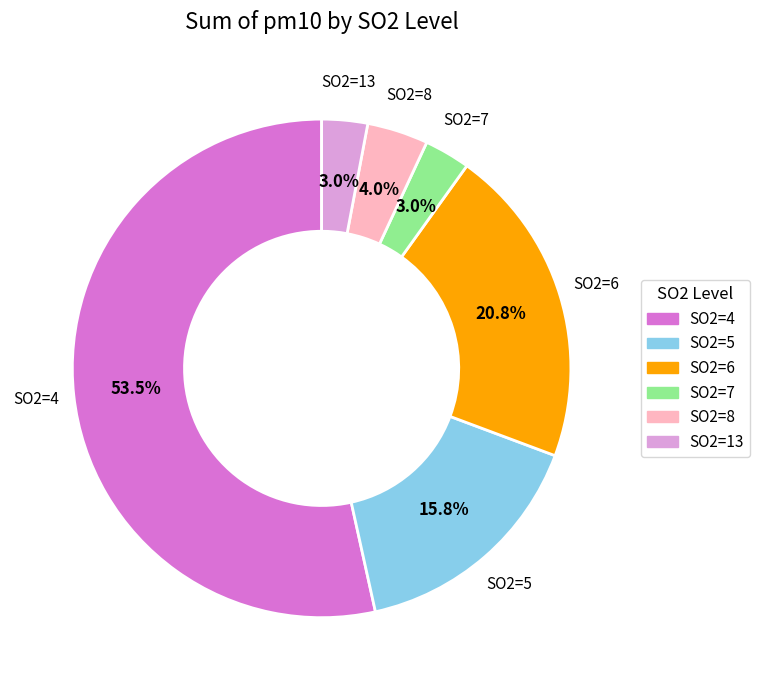

How many slices are in this pie chart?

6